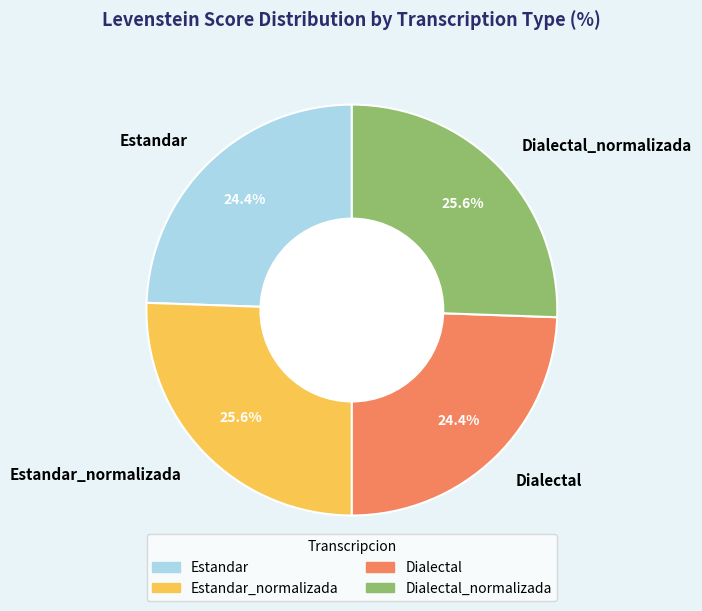

Does Dialectal account for over 50% of the chart?

No